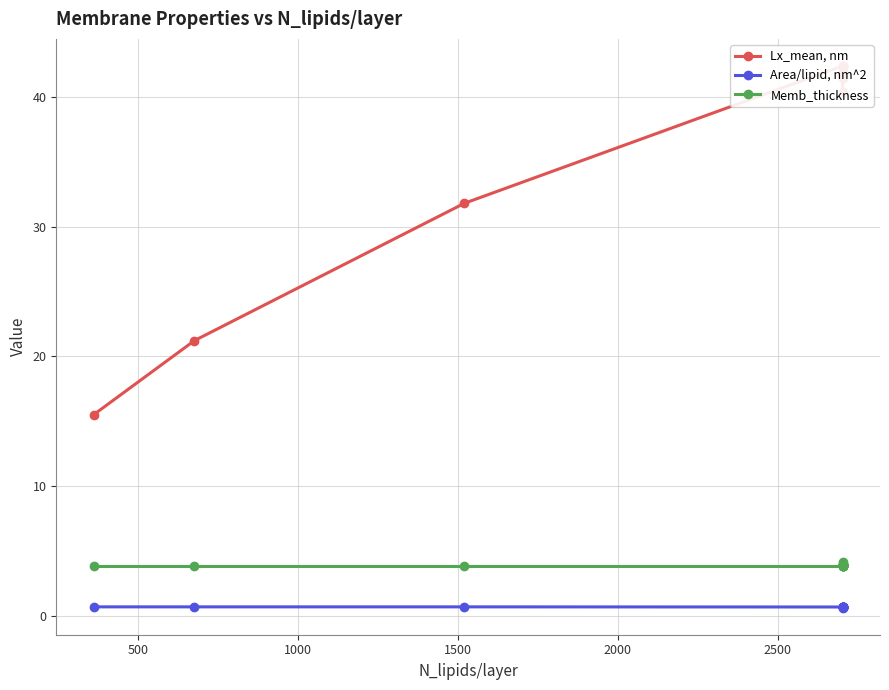

True or false: Memb_thickness and Area/lipid, nm^2 intersect in this chart.

False